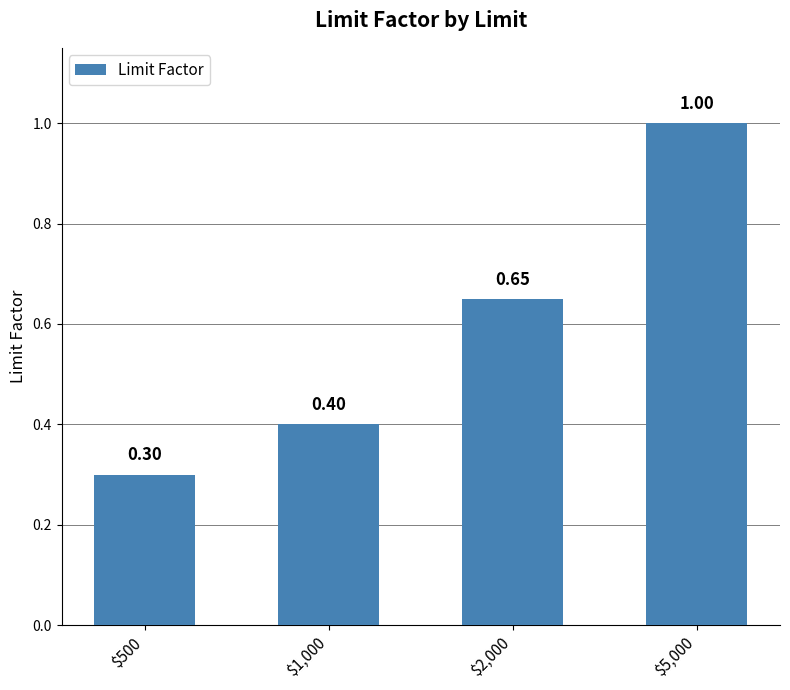

At which category does the chart reach its peak across all series?

$5,000